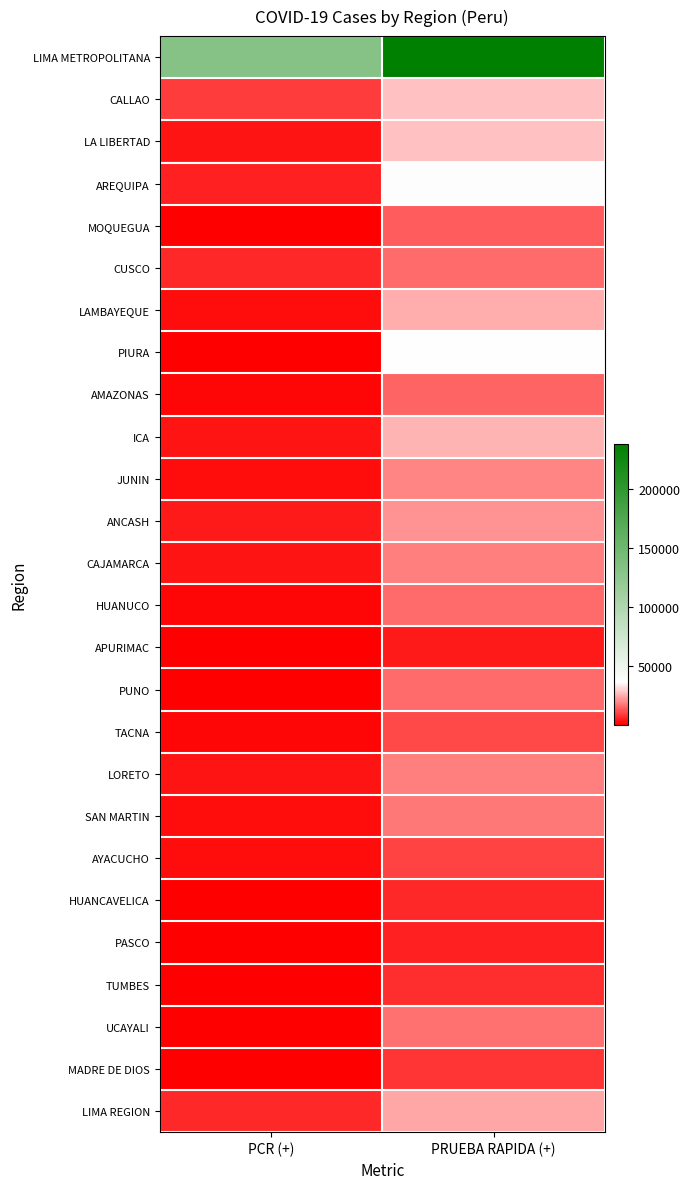

What is the total value across all series at 1?

683615